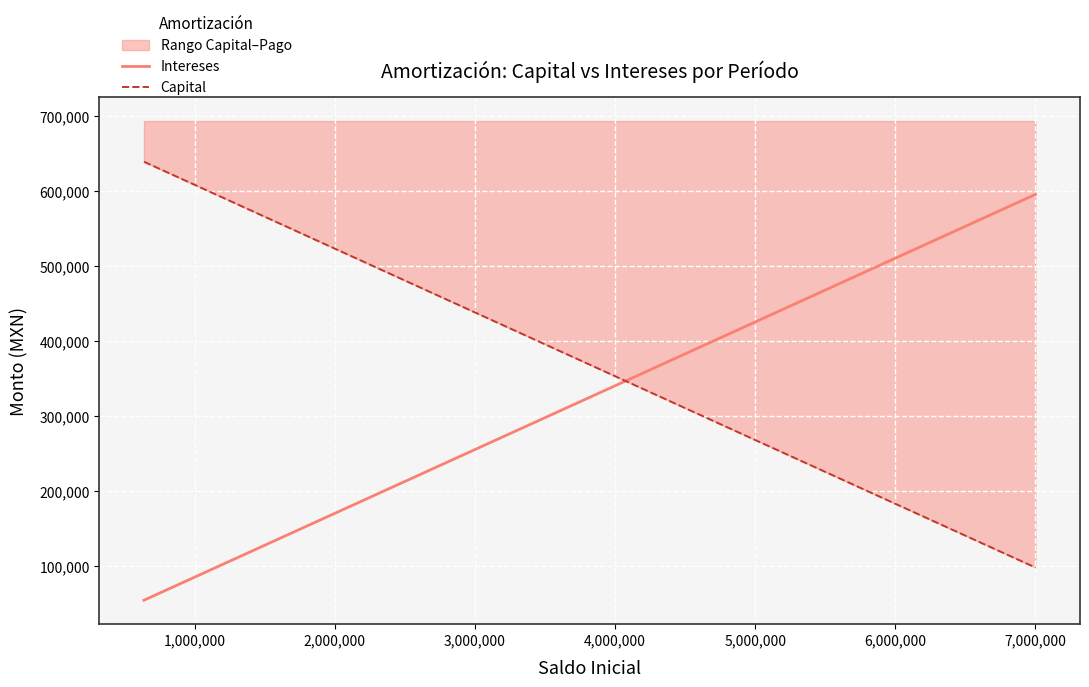

What is the difference between the second highest and second lowest values in the Intereses series?

482392.5